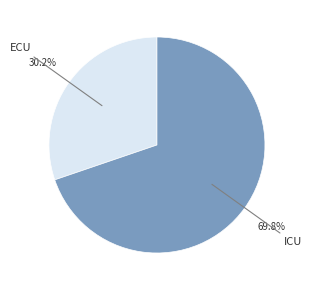

How many slices are in this pie chart?

2